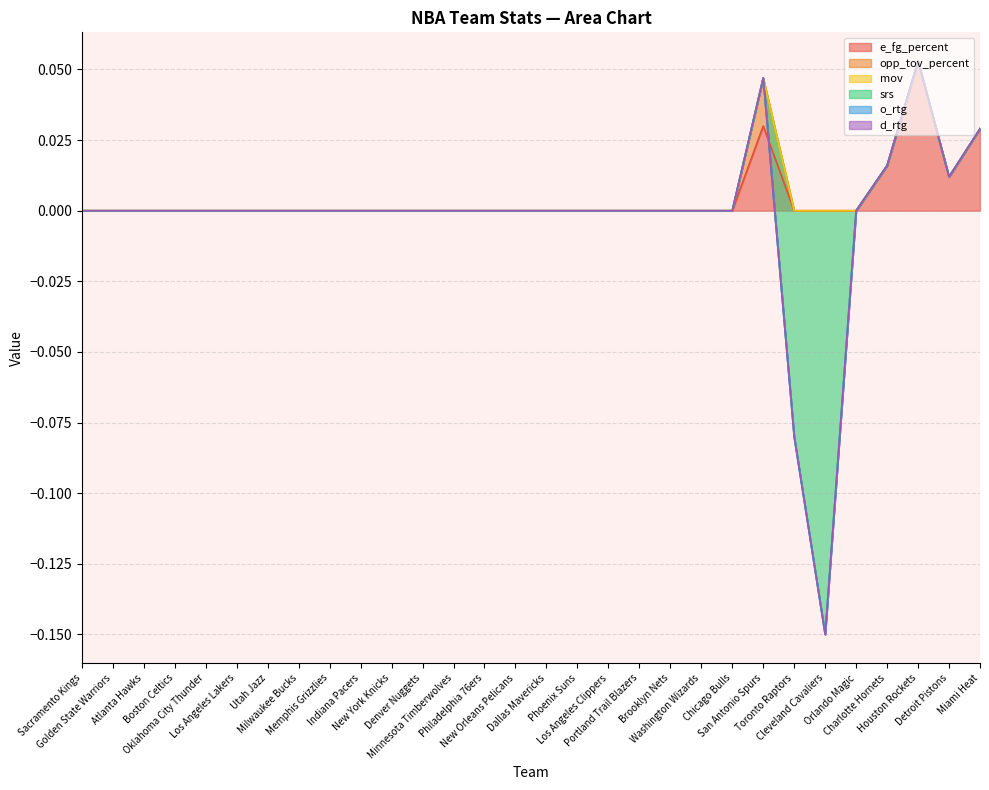

Which series has the largest total across all categories?

e_fg_percent